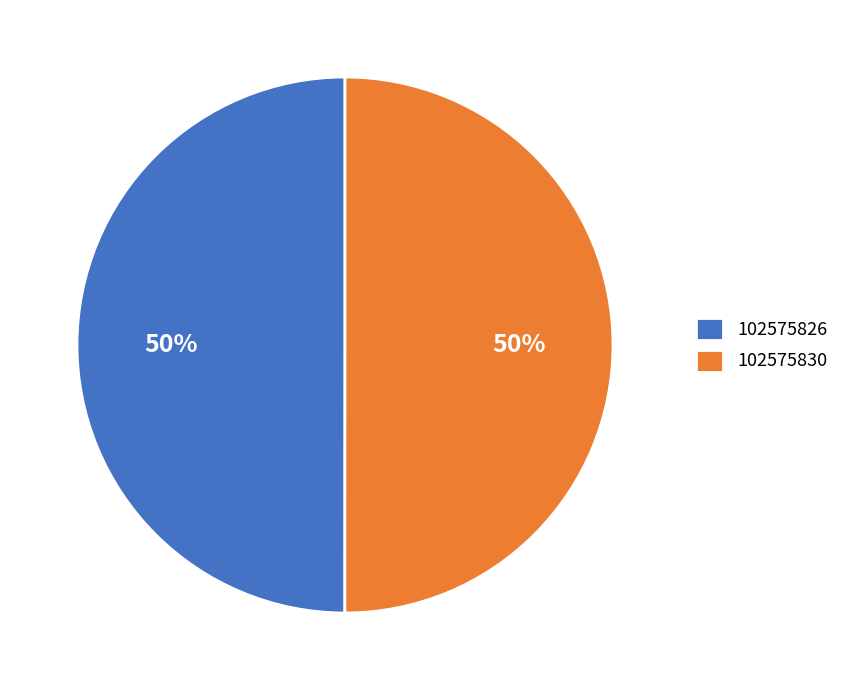

Is it true that 102575830 is 44% of the pie?

False